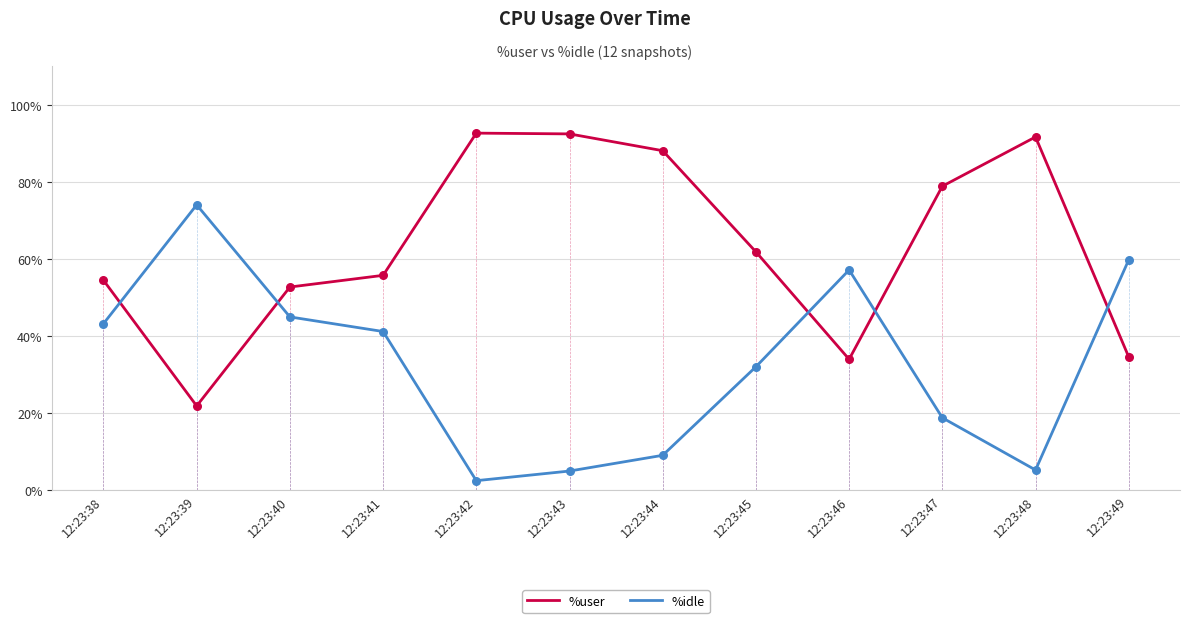

What is the difference between the highest and lowest values at 12:23:46?

23.2